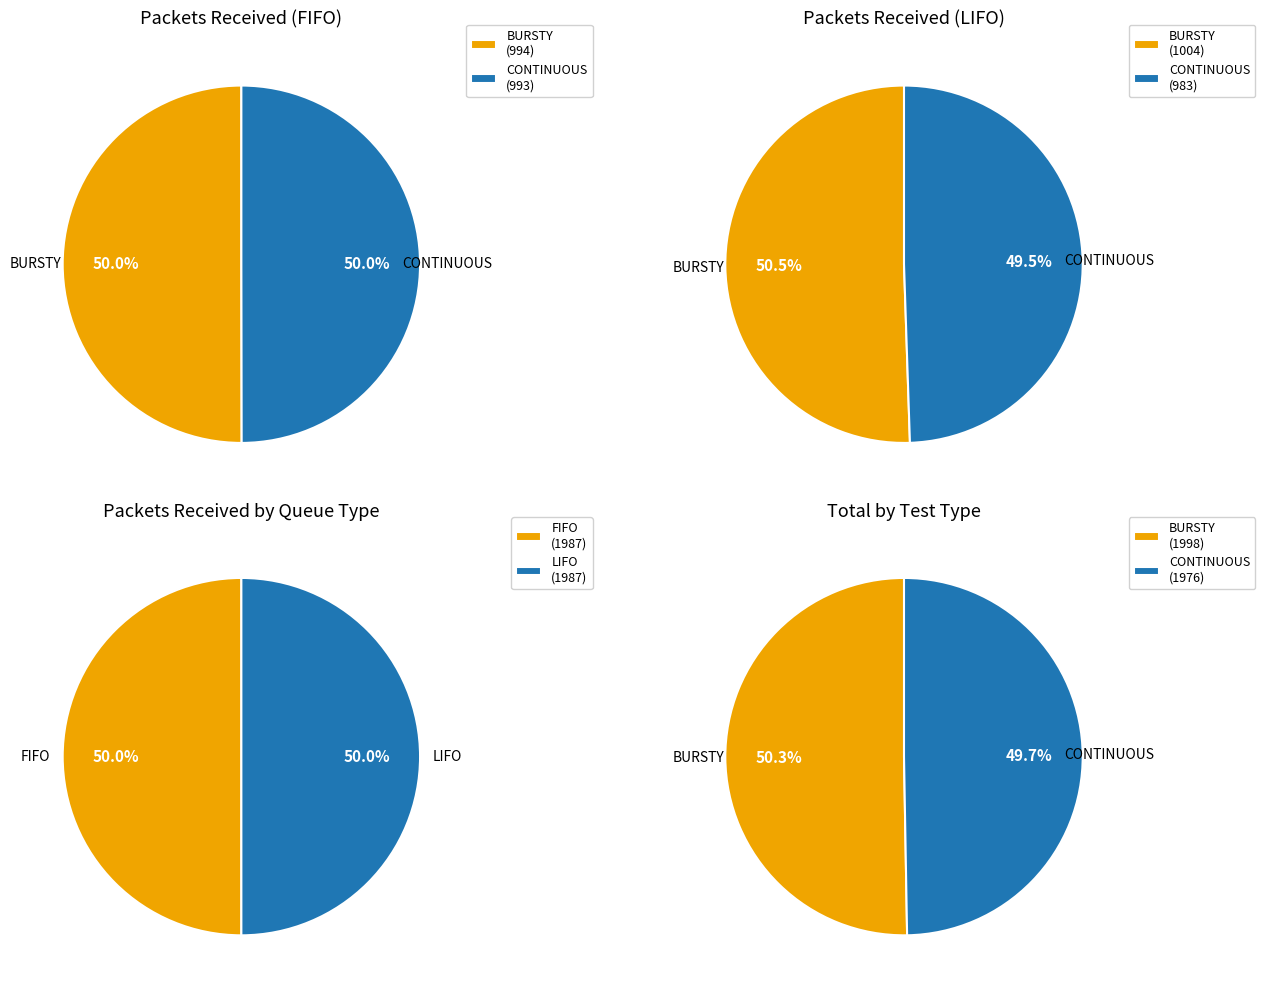

The BURSTY slice represents 50% of the pie. True or false?

True